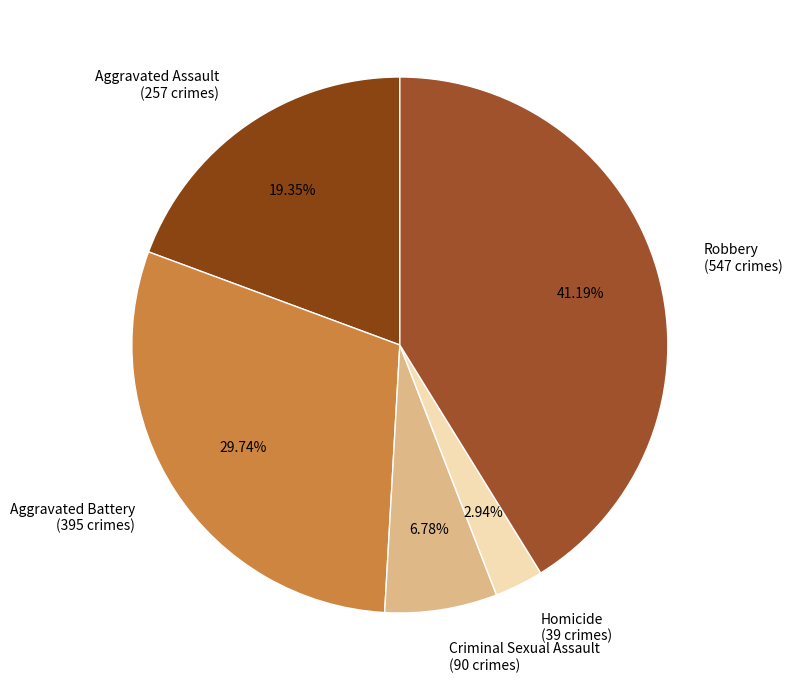

To the nearest percent, what portion does Criminal Sexual Assault represent?

7%